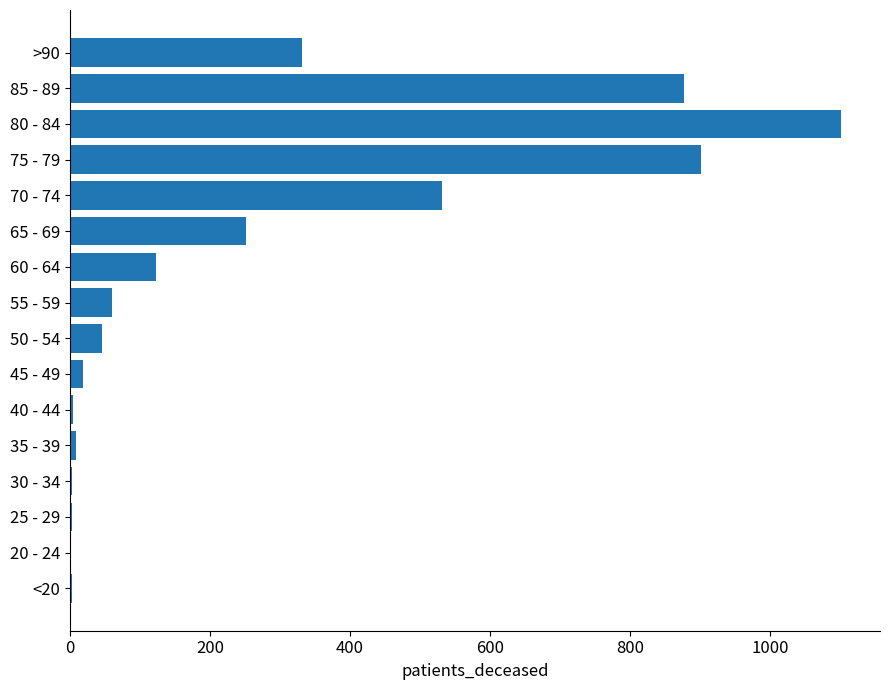

Are the bars grouped side by side (vs. stacked)?

No